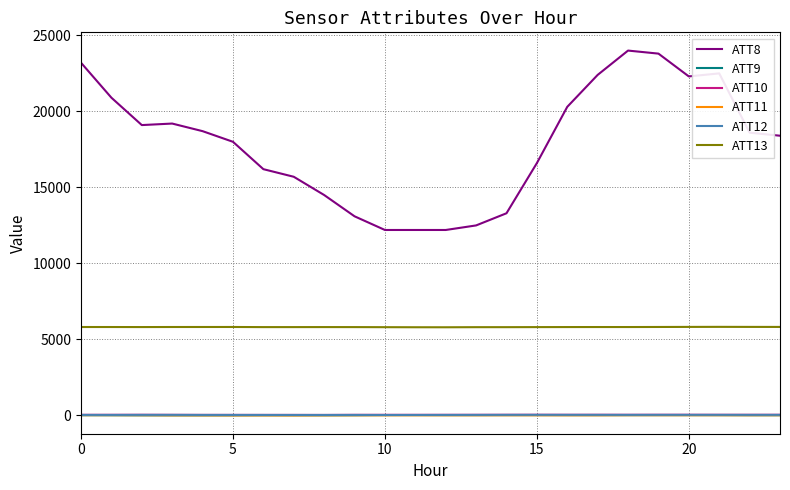

Which series has the largest total across all categories?

ATT8